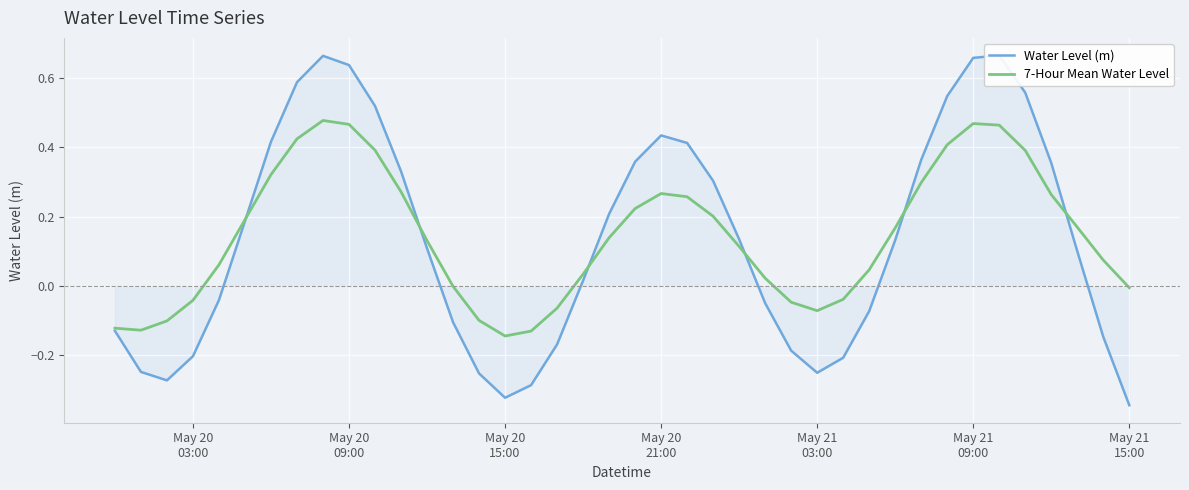

How many data points in 7-Hour Mean Water Level are above 0?

27